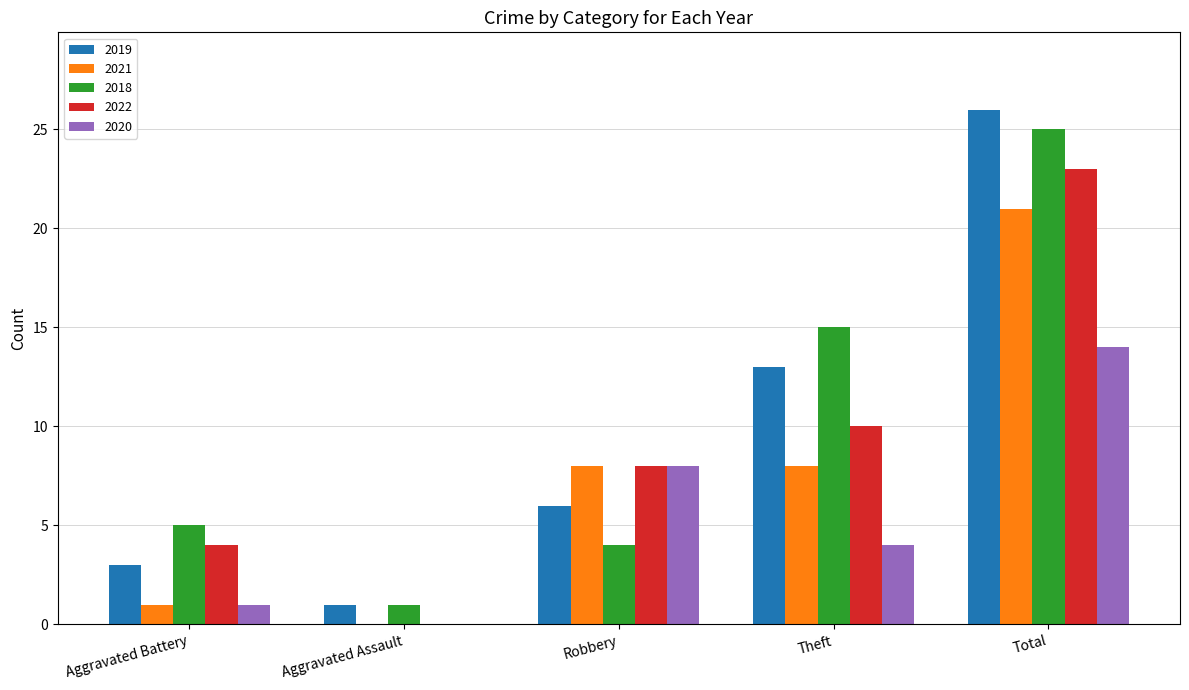

What is the spread (max minus min) of values at Aggravated Assault?

1